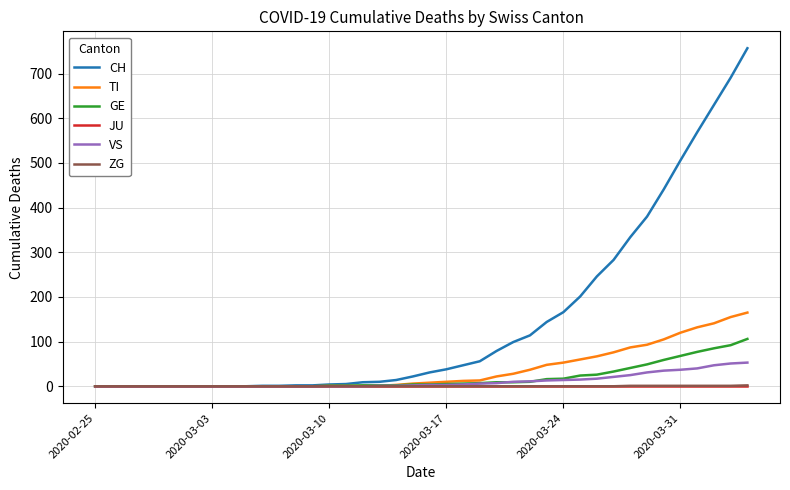

What is the maximum value shown in the chart?

757